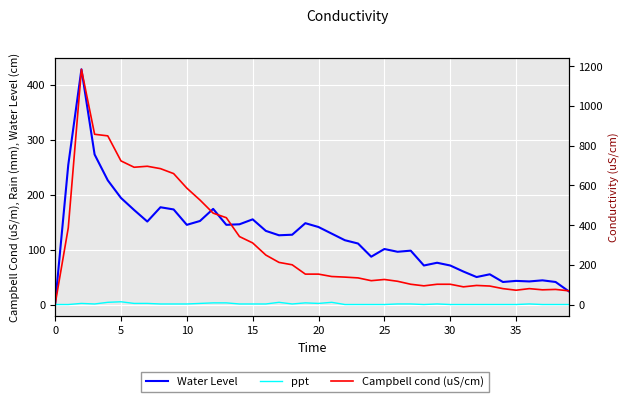

What is the label of the 24th point from the left?

23